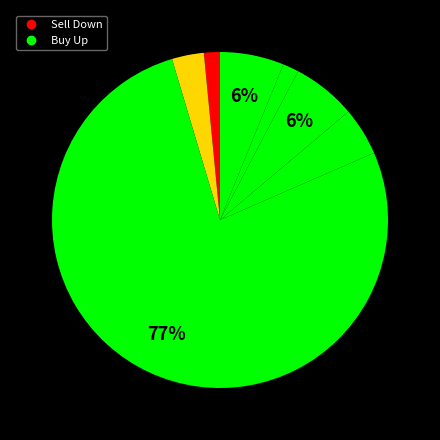

How many segments does this pie chart have?

7